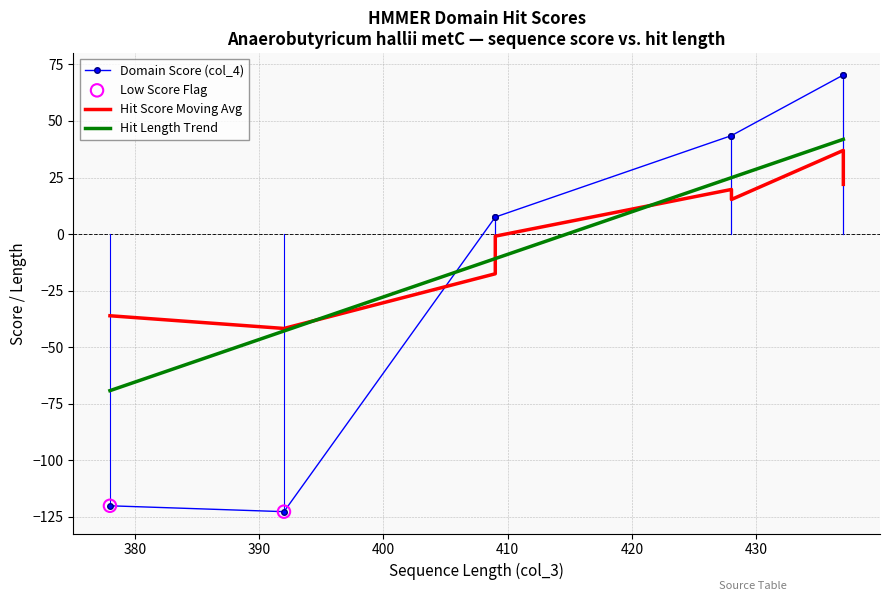

Which series has the widest spread of Y values?

Domain Score (col_4)